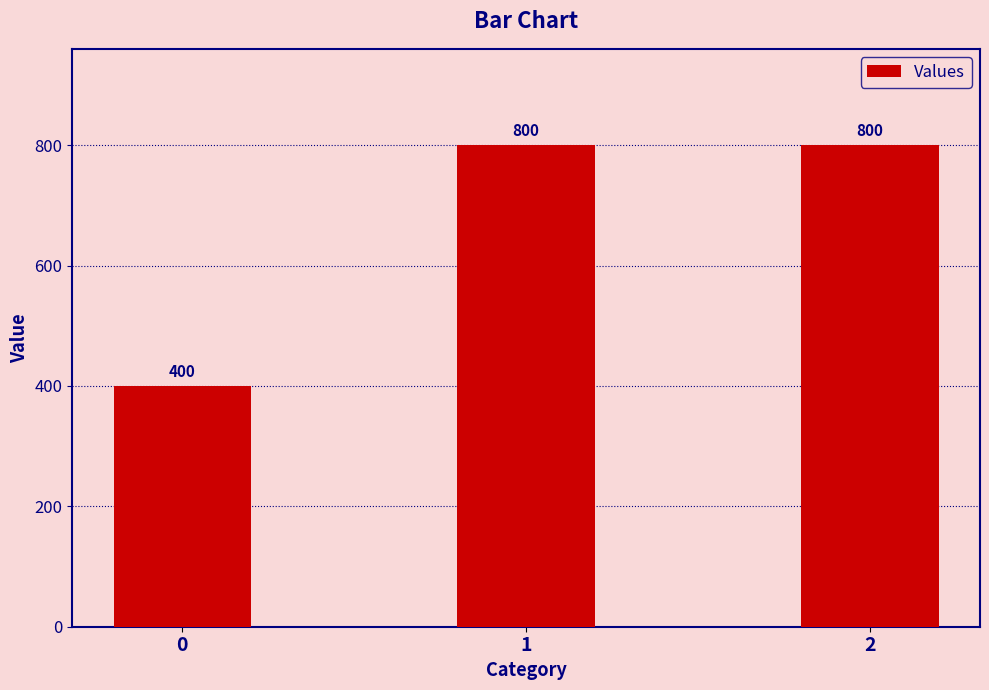

What is the average value?

667